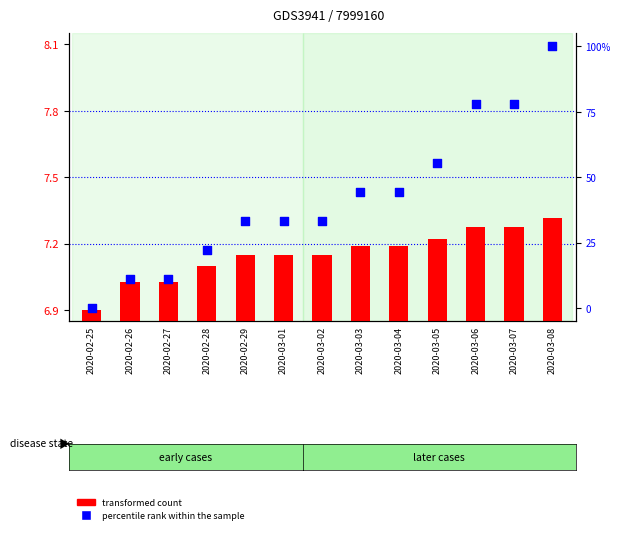

At which category is the sum across all series the highest?

2020-03-08